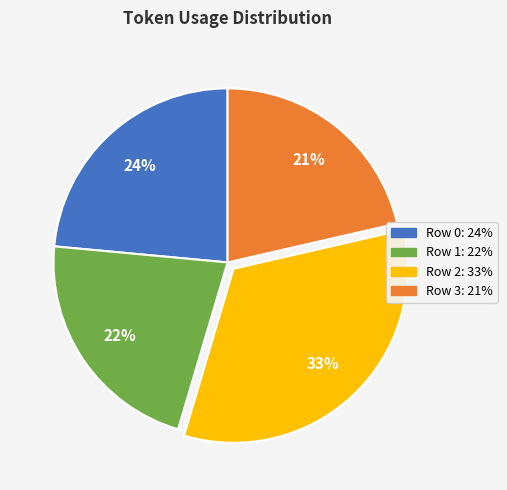

To the nearest percent, what is the difference between the Row 2 and Row 3 slice percentages?

12%